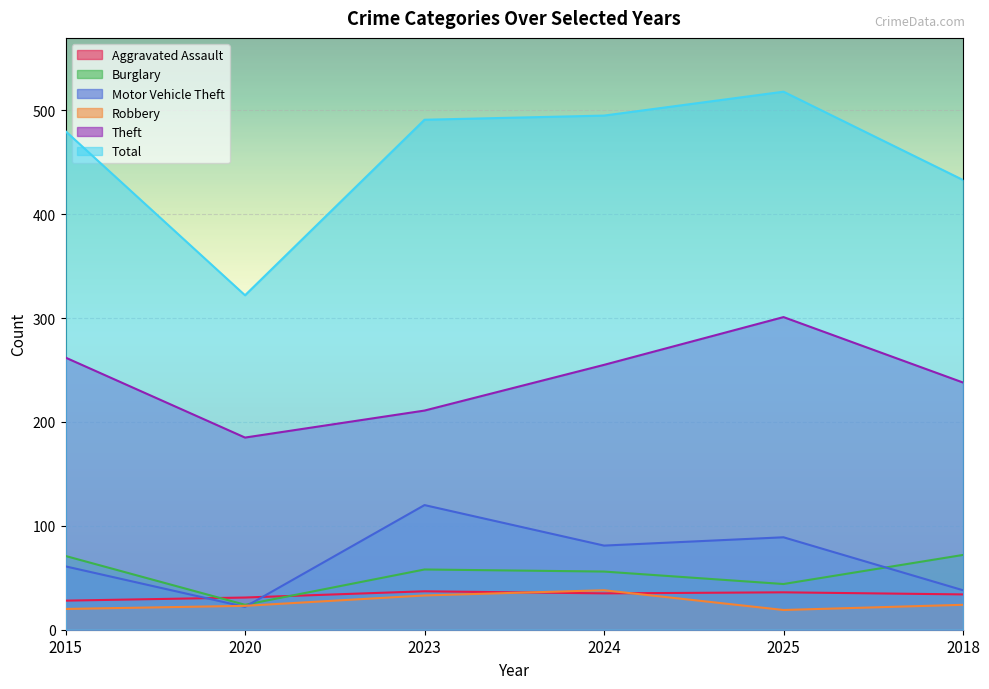

What is the total value across all series at 2023?

950